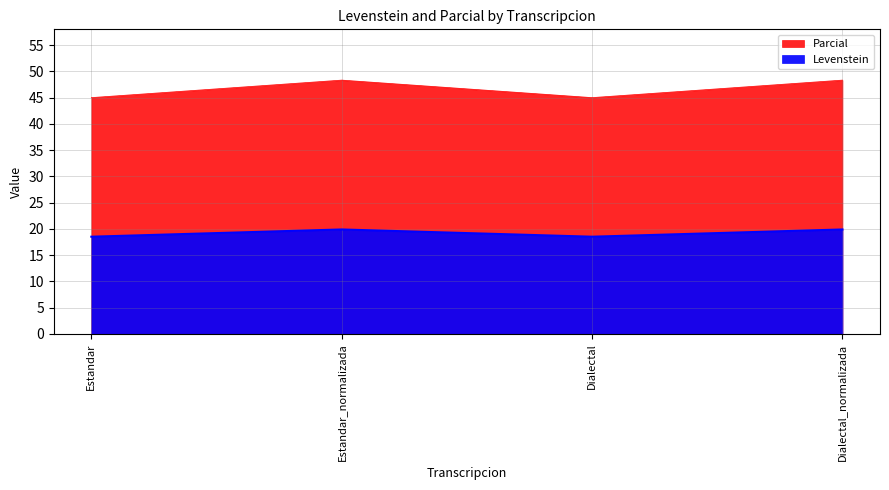

What is the label of the 2nd point from the left?

Estandar_normalizada